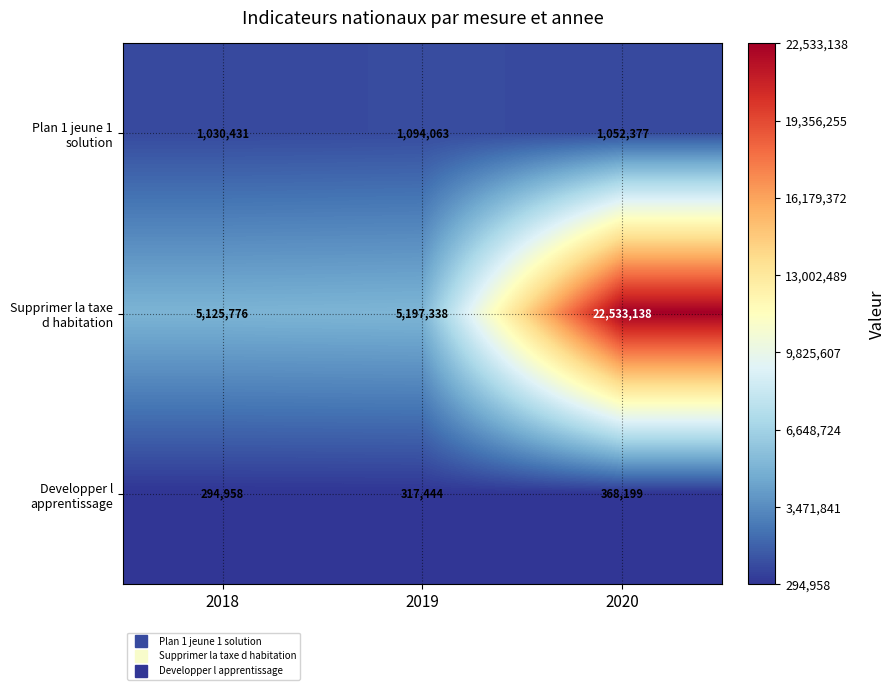

What is the difference between the maximum and minimum values in the Supprimer la taxe d habitation series?

17407362